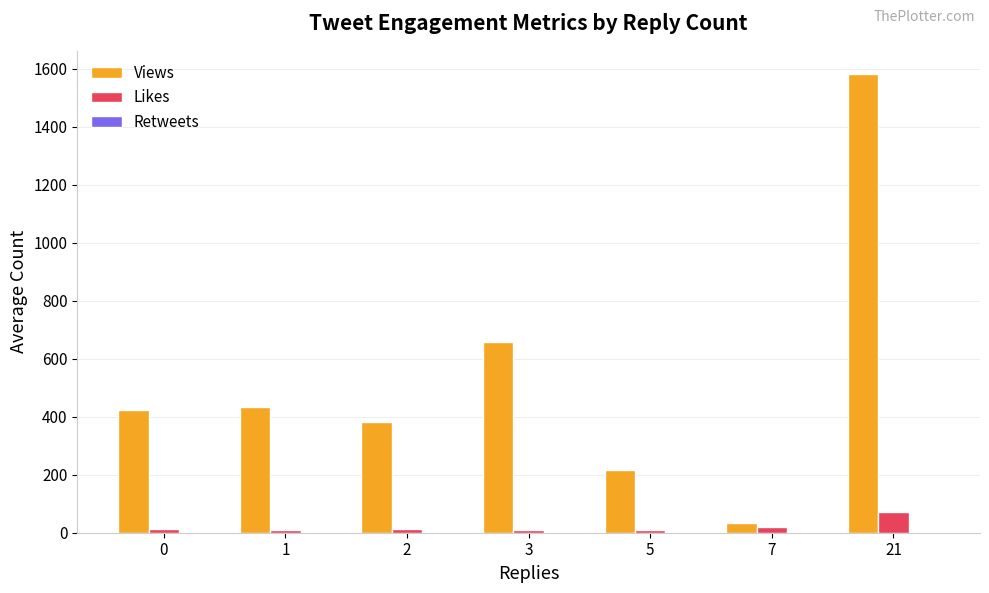

The value of Views at 5 is 337.7. True or false?

False